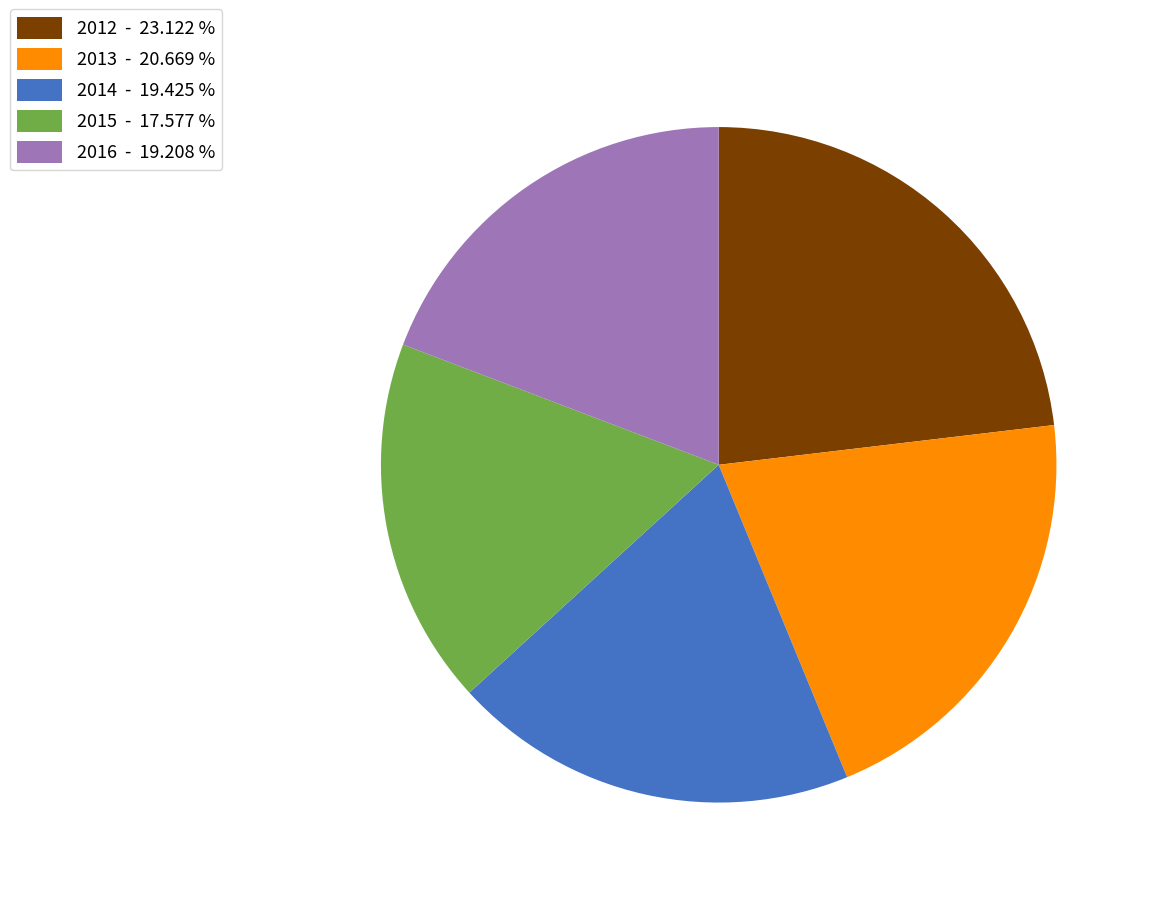

Combined, do 2012 - 23.122 % and 2015 - 17.577 % account for over 50%?

No